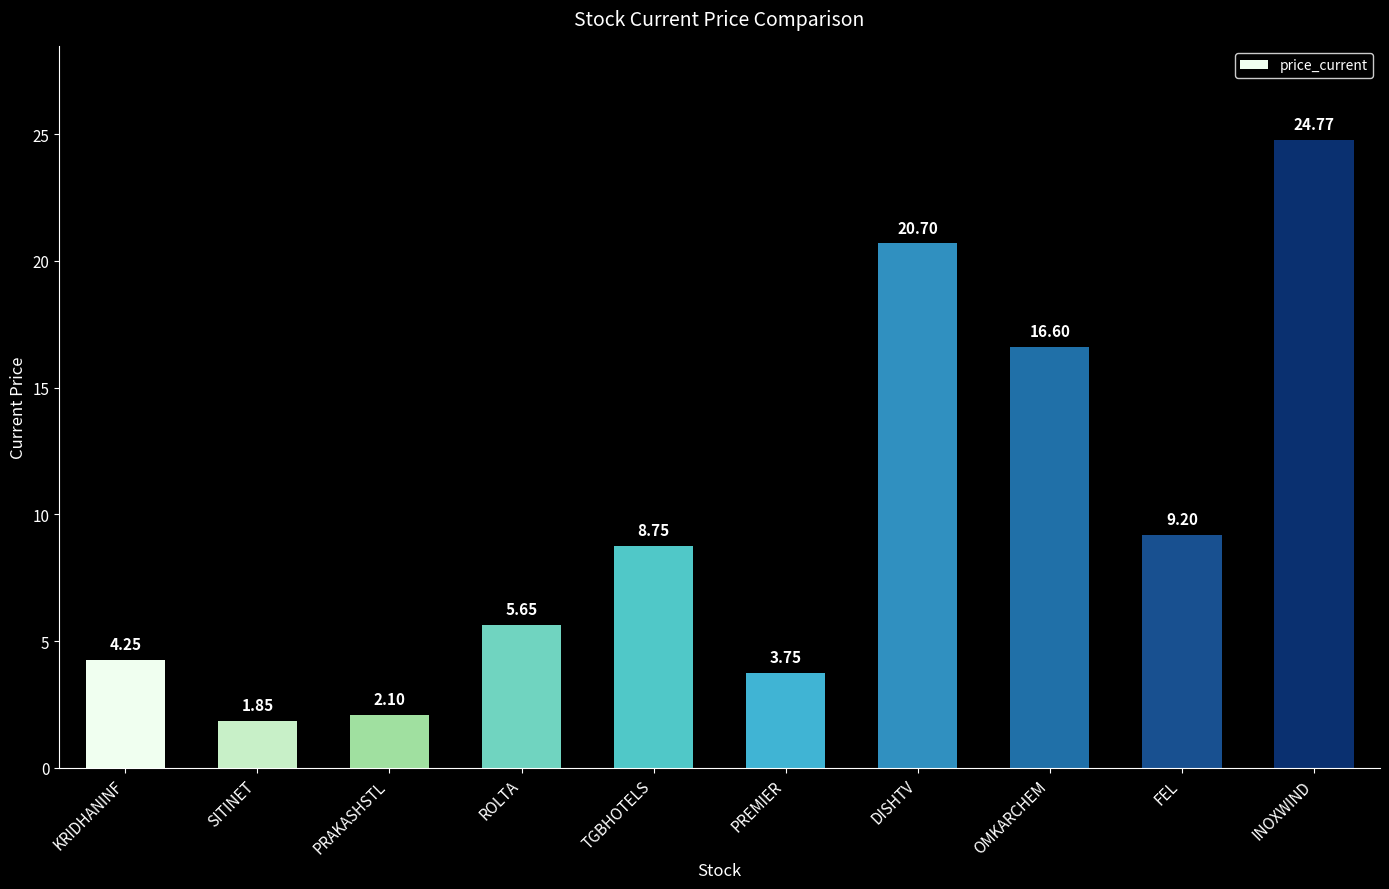

Which label corresponds to the smallest value in the chart?

SITINET